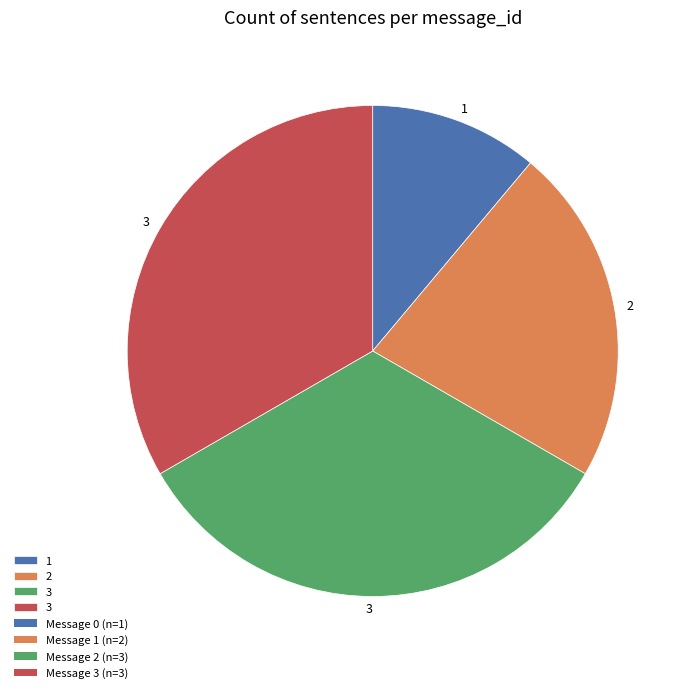

Does any single category account for the majority?

No